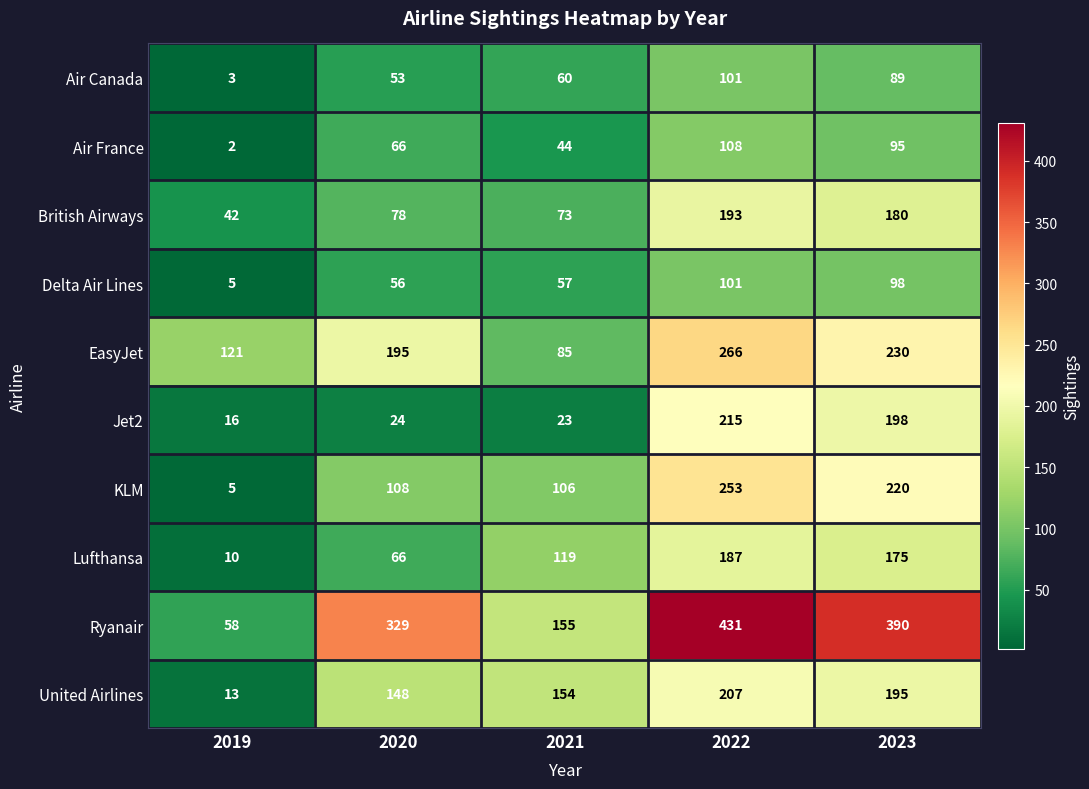

Count the number of data series in this chart.

10